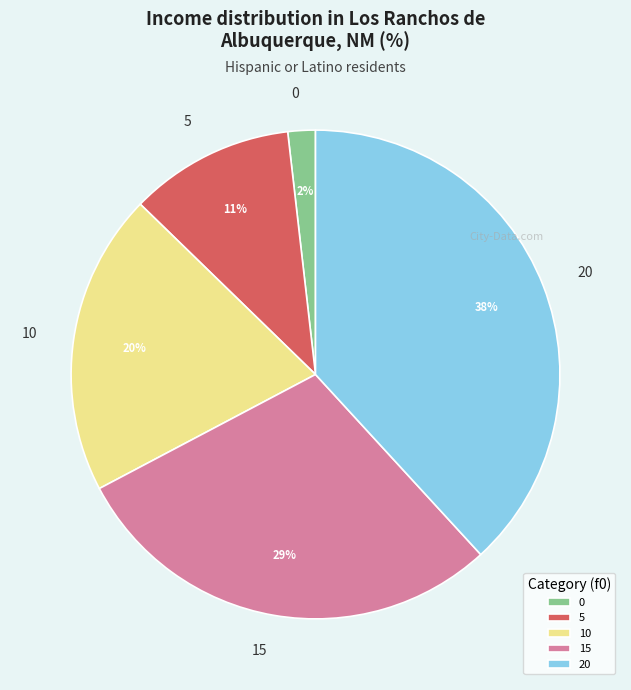

To the nearest percent, what portion does 20 represent?

38%